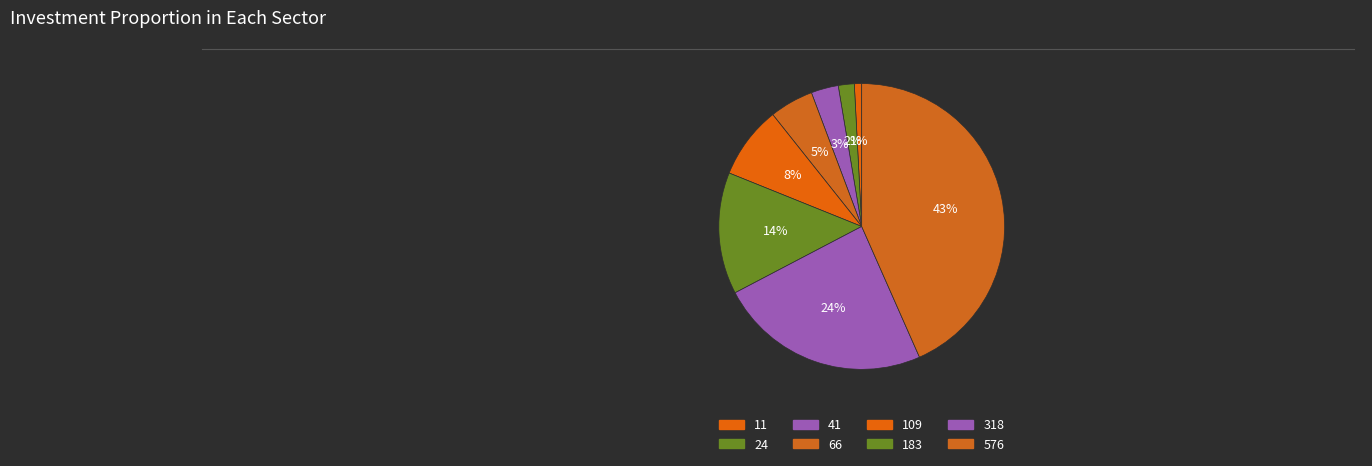

Which category has the biggest portion of the pie?

576